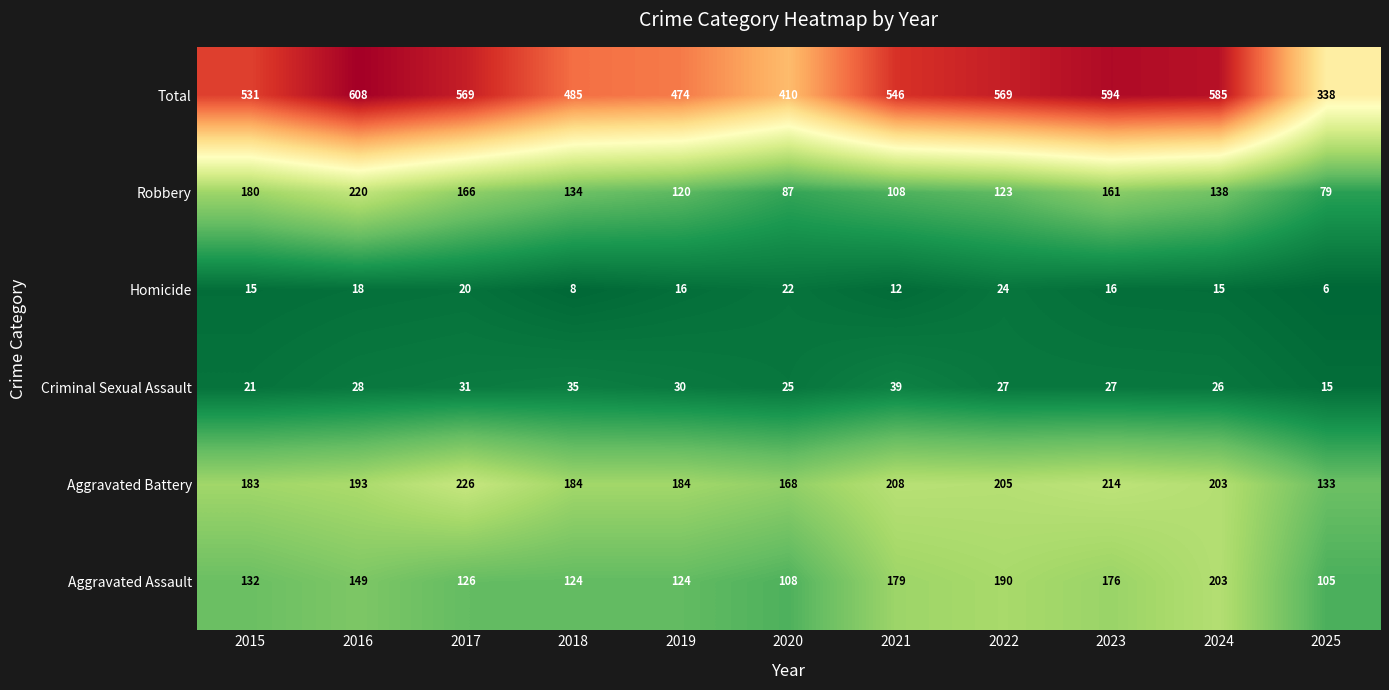

The Criminal Sexual Assault series shows 60 at 2018. True or false?

False